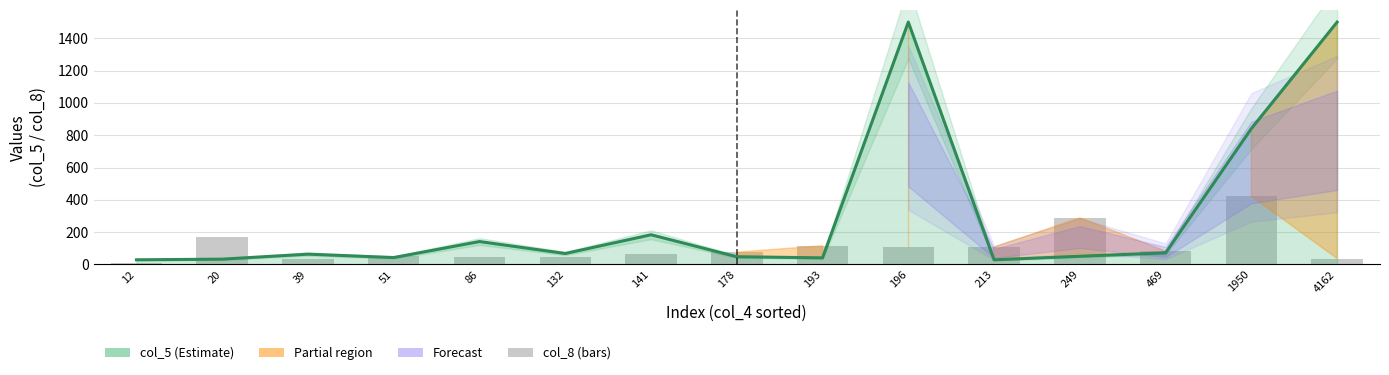

Rank the categories by col_5 value from lowest to highest.

12, 213, 20, 193, 51, 178, 249, 39, 132, 469, 86, 141, 1950, 196, 4162